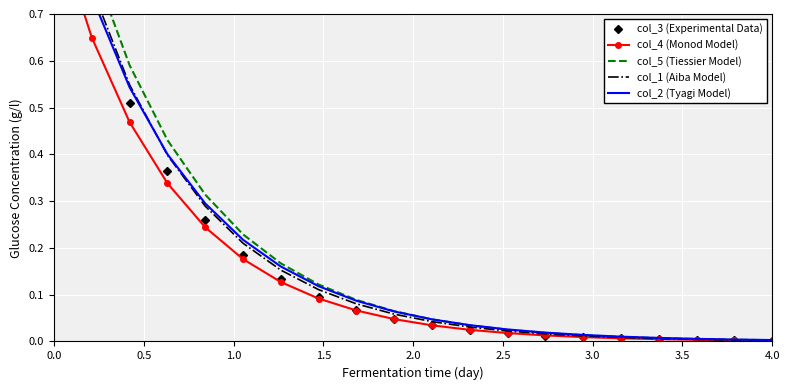

Reading left to right, extract all data points from this chart.

col_3 (Experimental Data): 1.0	0.7	0.5	0.4	0.3	0.2	0.1	0.1	0.1	0.0	0.0	0.0	0.0	0.0	0.0	0.0	0.0	0.0	0.0	0.0
col_4 (Monod Model): 0.9	0.6	0.5	0.3	0.2	0.2	0.1	0.1	0.1	0.0	0.0	0.0	0.0	0.0	0.0	0.0	0.0	0.0	0.0	0.0
col_5 (Tiessier Model): 1.1	0.8	0.6	0.4	0.3	0.2	0.2	0.1	0.1	0.1	0.0	0.0	0.0	0.0	0.0	0.0	0.0	0.0	0.0	0.0
col_1 (Aiba Model): 1.0	0.8	0.5	0.4	0.3	0.2	0.2	0.1	0.1	0.1	0.0	0.0	0.0	0.0	0.0	0.0	0.0	0.0	0.0	0.0
col_2 (Tyagi Model): 1.0	0.7	0.5	0.4	0.3	0.2	0.2	0.1	0.1	0.1	0.0	0.0	0.0	0.0	0.0	0.0	0.0	0.0	0.0	0.0